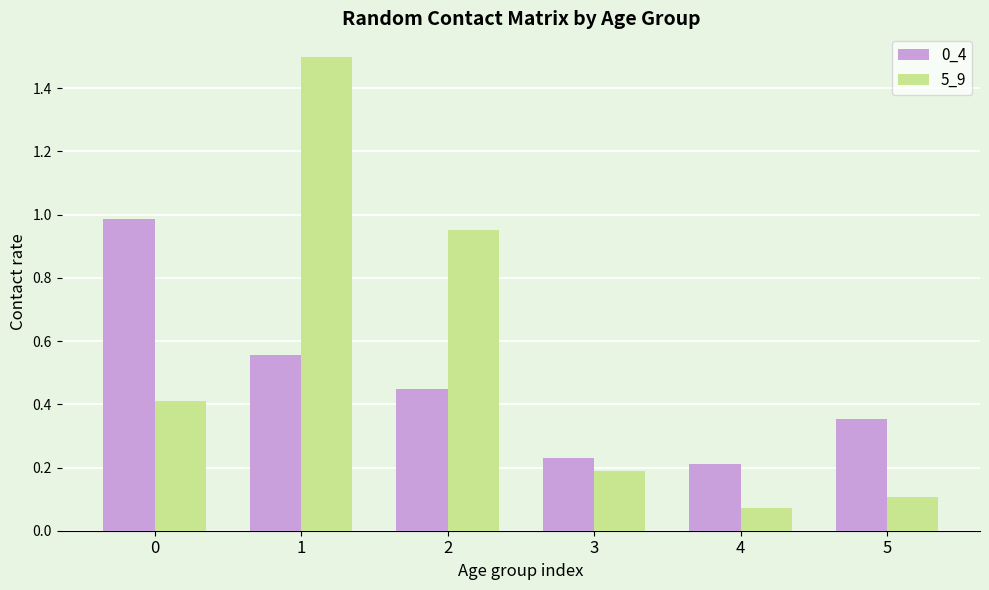

List the series in order of their peak value, highest first.

5_9, 0_4